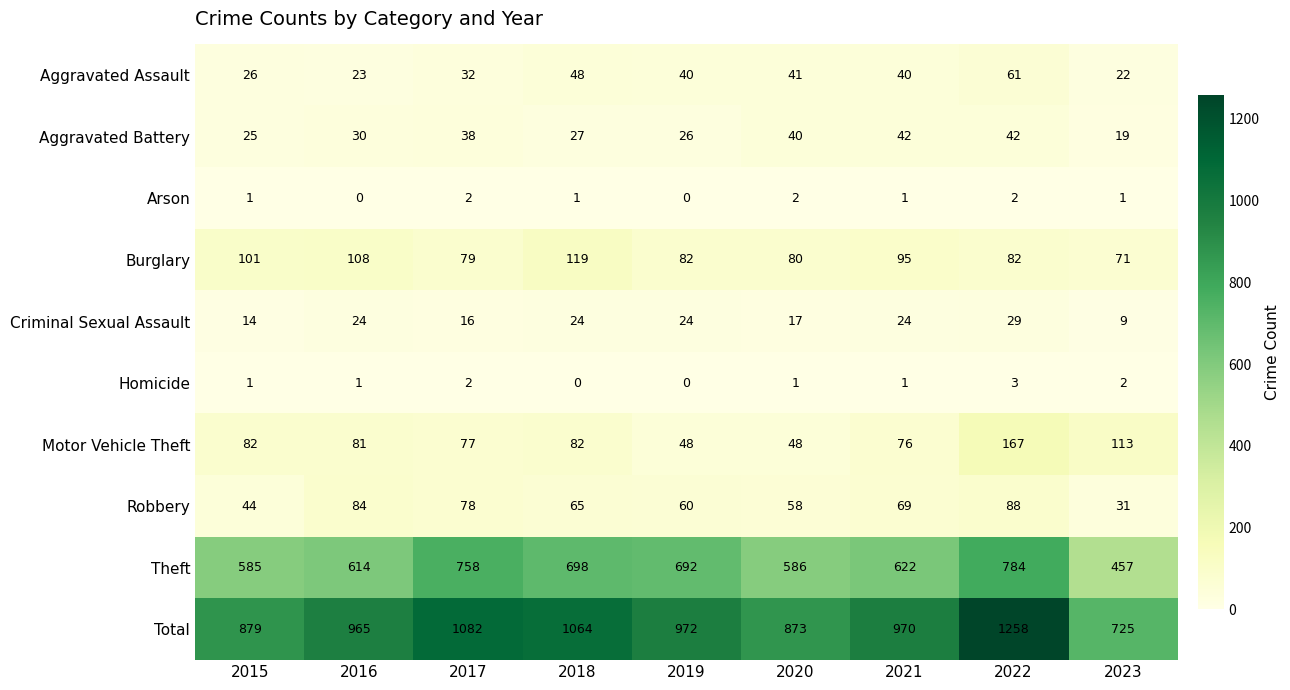

At which category is the sum across all series the highest?

2022